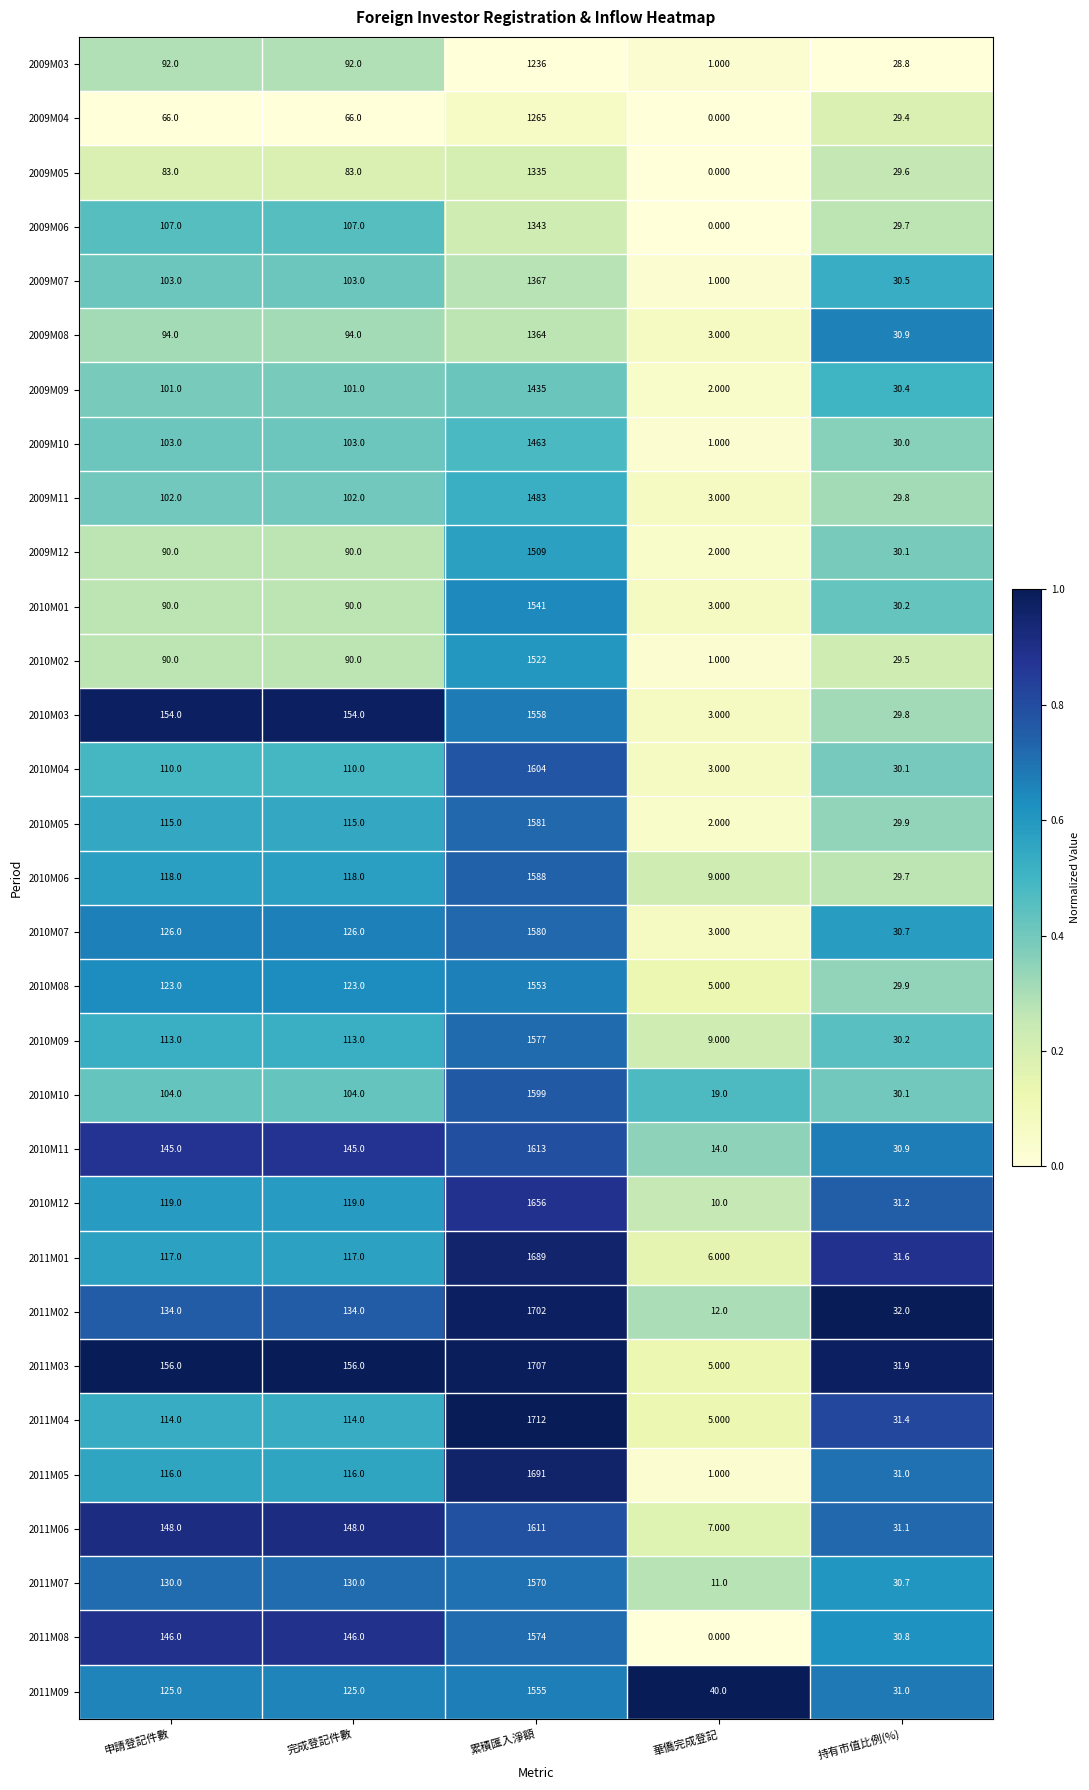

Which series has the widest spread of values?

2011M04